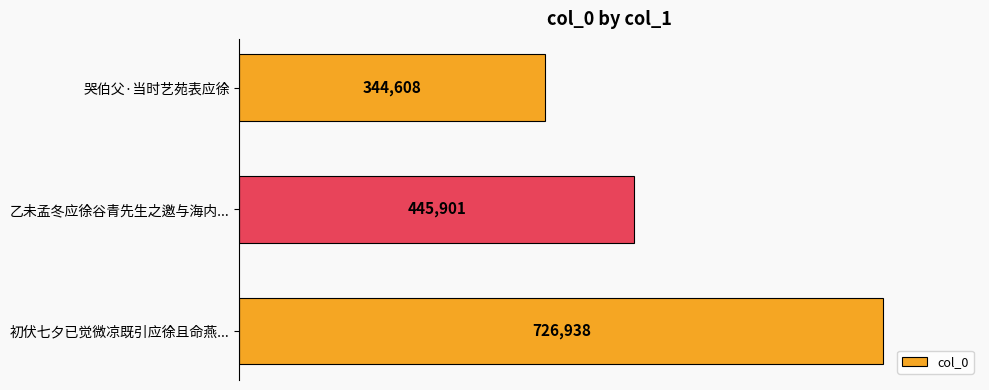

Reading bottom to top, extract all data points from this chart.

726938	445901	344608